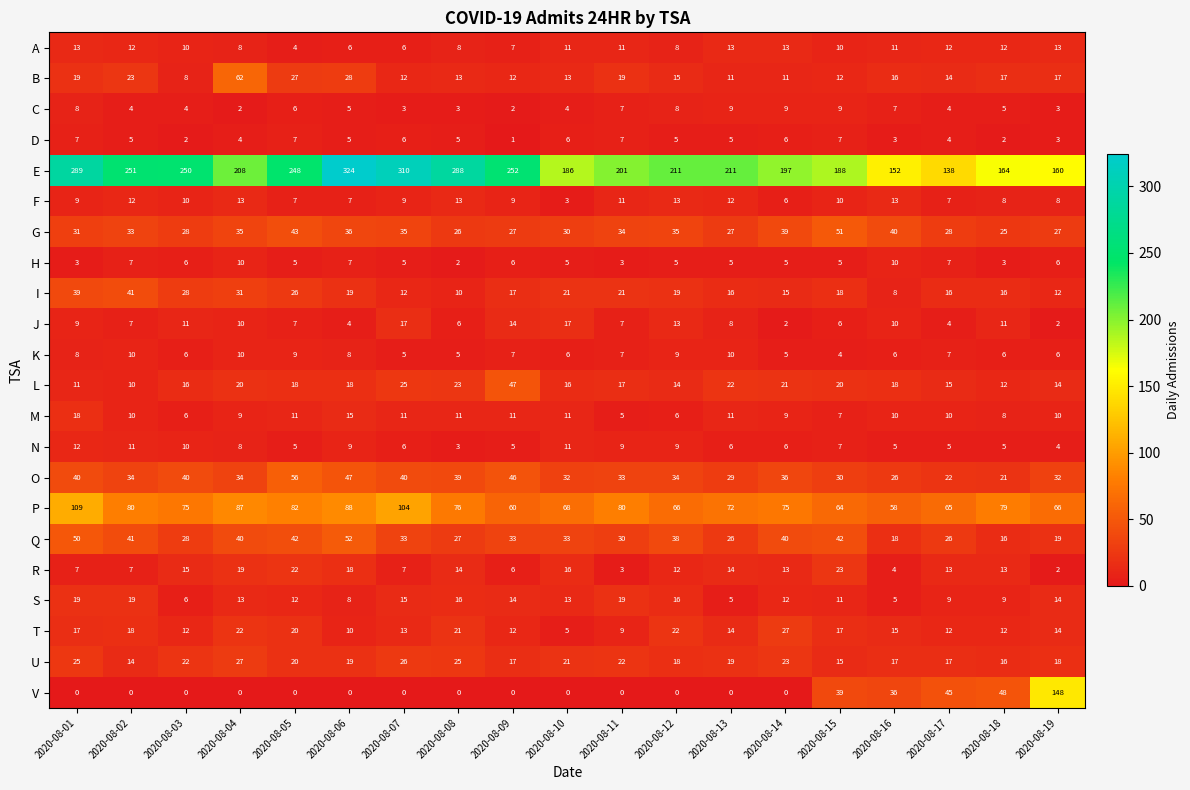

Between 2020-08-05 and 2020-08-15, which series saw the biggest shift?

E